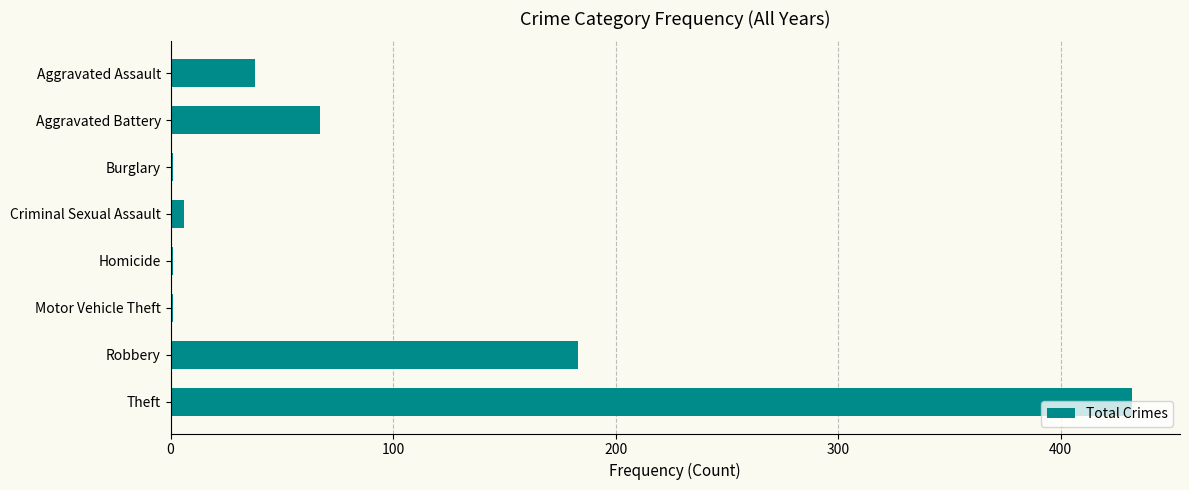

Which has a higher value, Theft or Robbery?

Theft